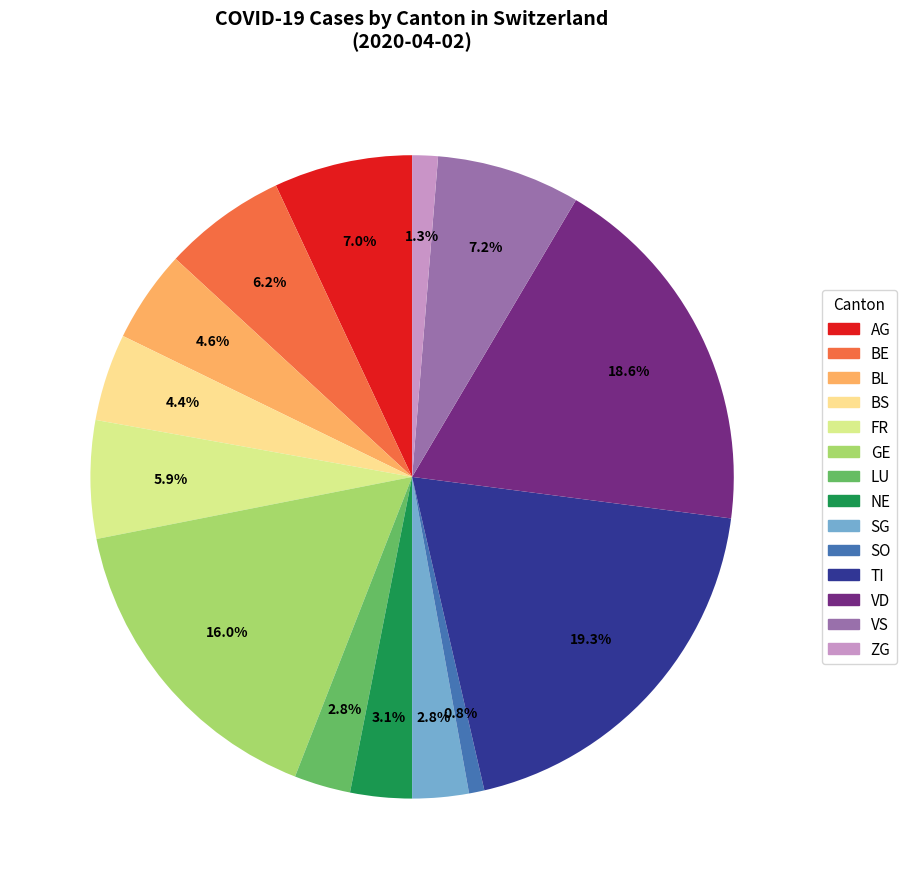

Is there a majority slice in this chart?

No